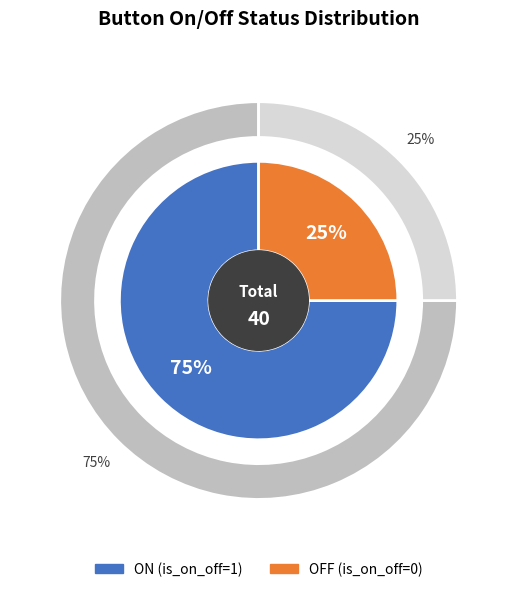

To the nearest percent, what portion does OFF (is_on_off=0) represent?

25%